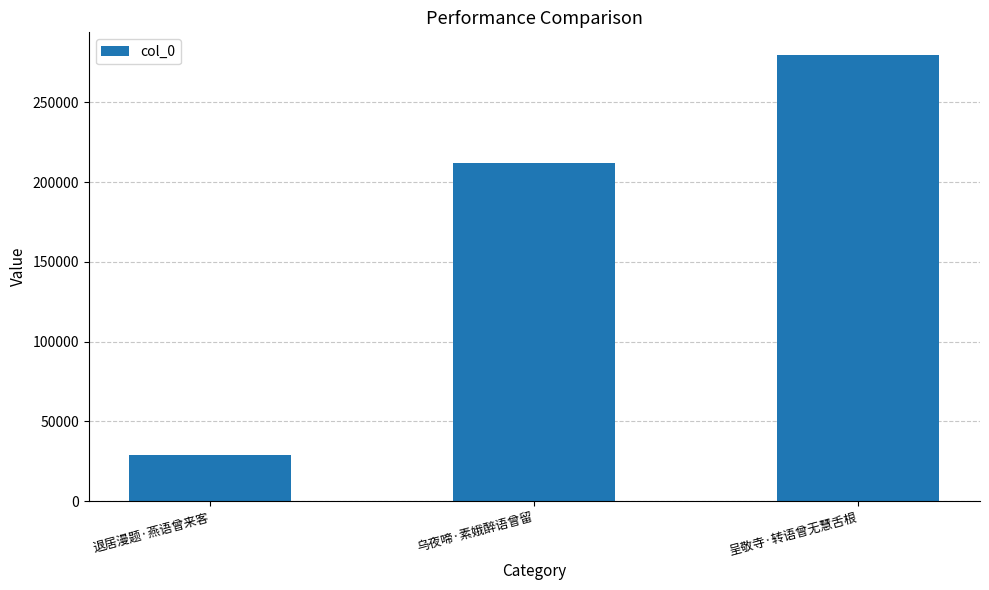

How many values are between 28548 and 279899?

3